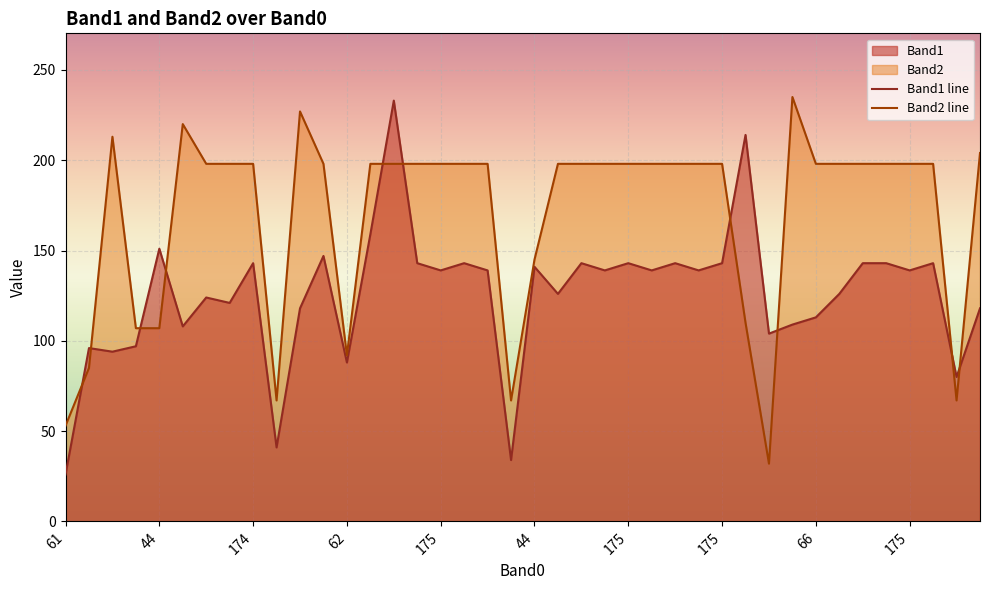

How many values in the Band2 line series exceed 198?

5